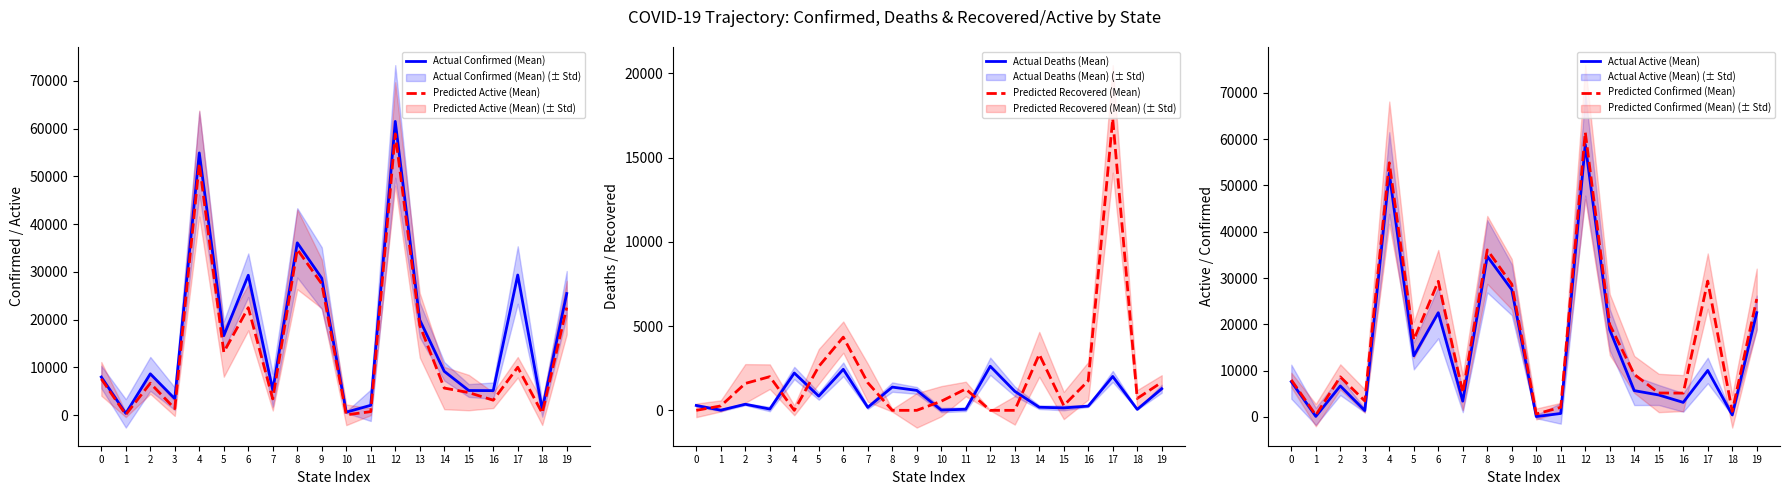

True or false: Predicted Recovered (Mean) and Actual Confirmed (Mean) intersect in this chart.

False